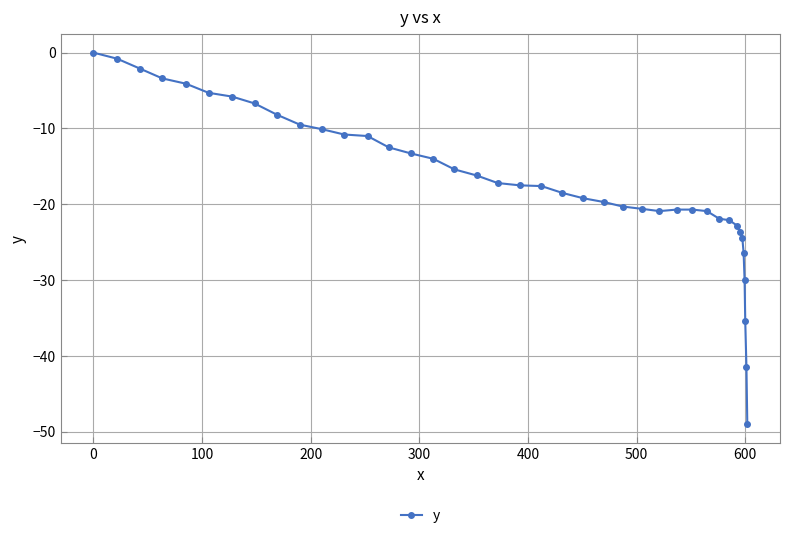

What is the minimum value shown in the chart?

-49.0